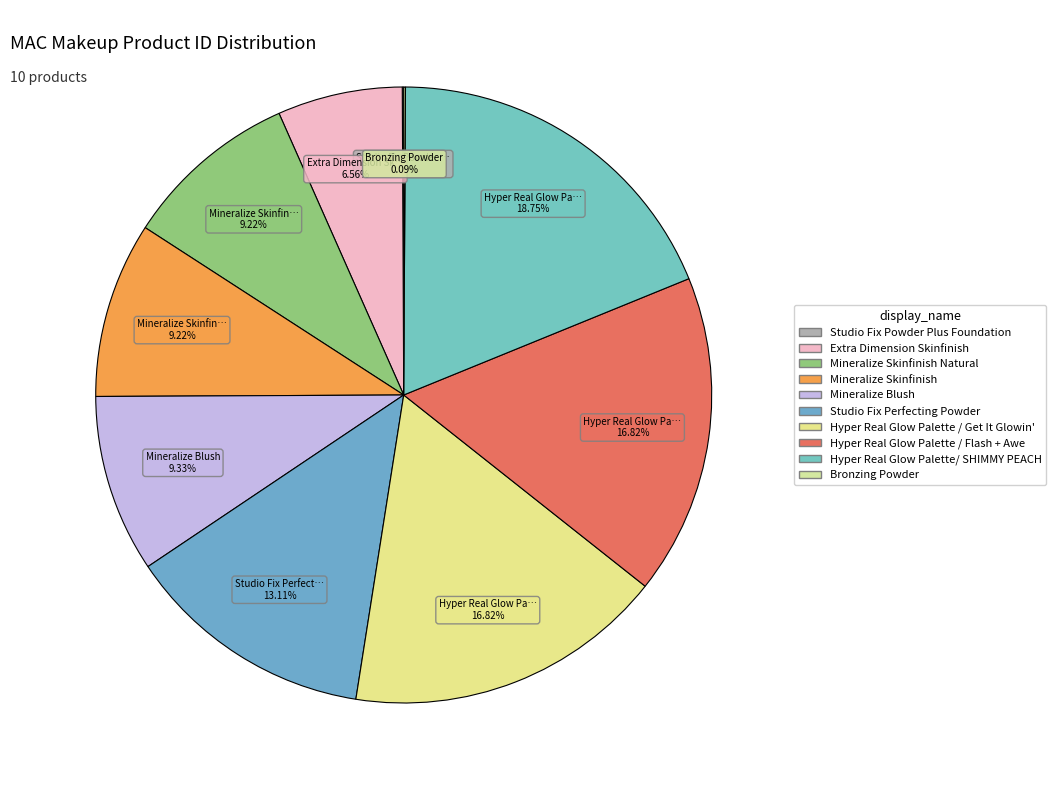

Is there a majority slice in this chart?

No